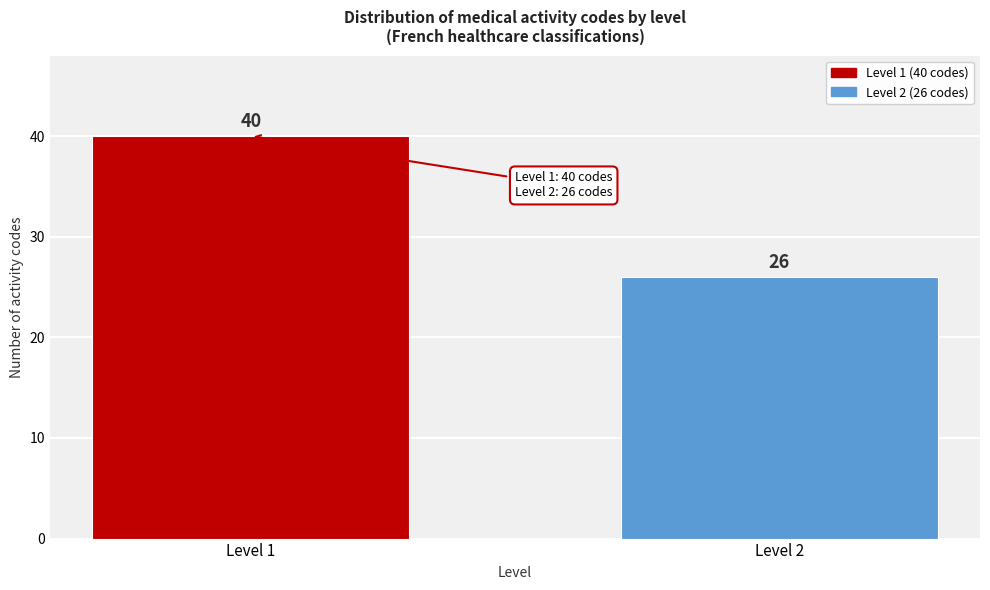

Reading left to right, what are all the values shown in this chart?

40	26